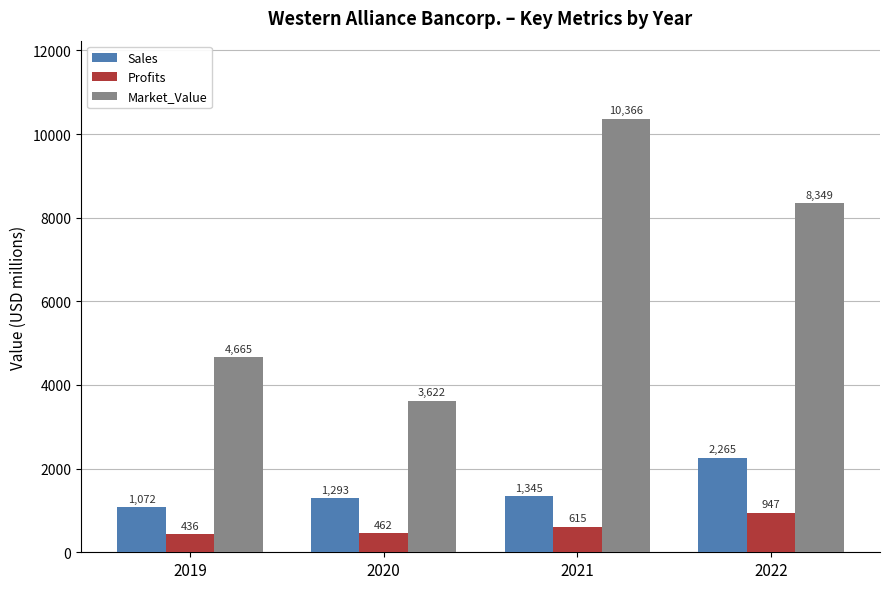

What is the approximate value of Sales at 2021?

1345.0